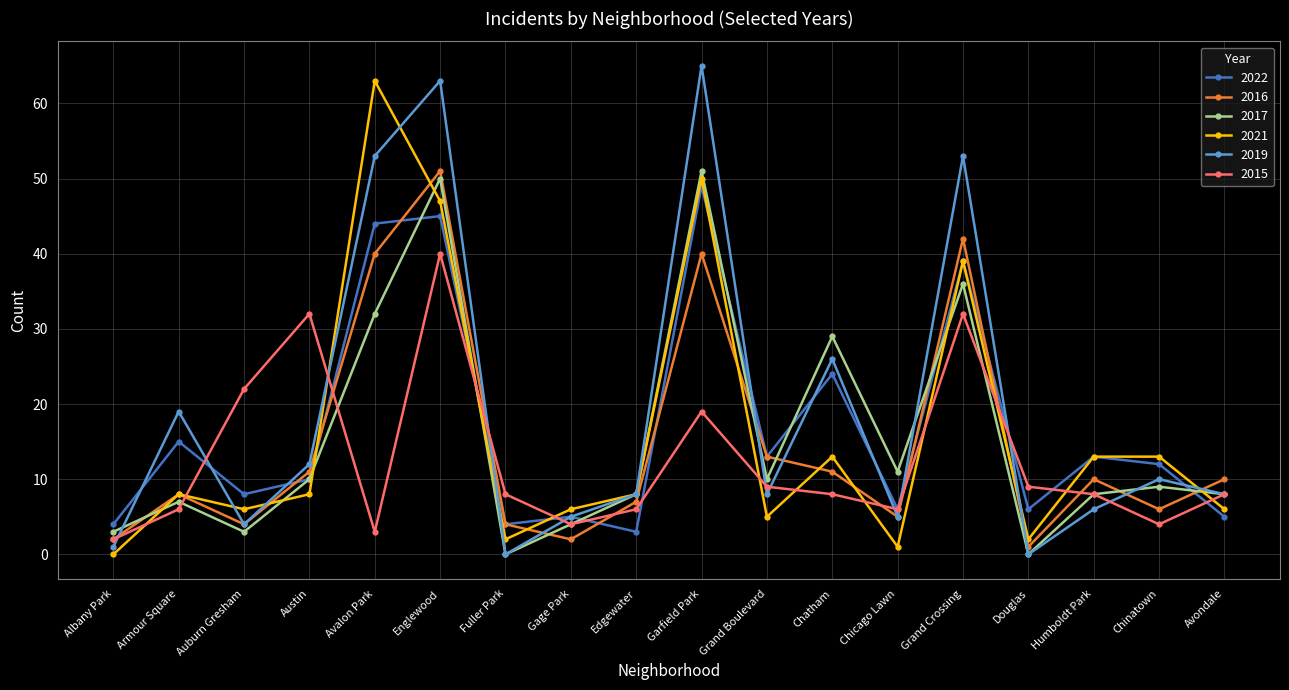

Reading right to left, what are all the values shown in this chart?

2022: 5	12	13	6	39	6	24	13	49	3	5	4	45	44	10	8	15	4
2016: 10	6	10	1	42	5	11	13	40	7	2	4	51	40	11	4	8	2
2017: 8	9	8	0	36	11	29	10	51	8	4	0	50	32	10	3	7	3
2021: 6	13	13	2	39	1	13	5	50	8	6	2	47	63	8	6	8	0
2019: 8	10	6	0	53	5	26	8	65	8	5	0	63	53	12	4	19	1
2015: 8	4	8	9	32	6	8	9	19	6	4	8	40	3	32	22	6	2